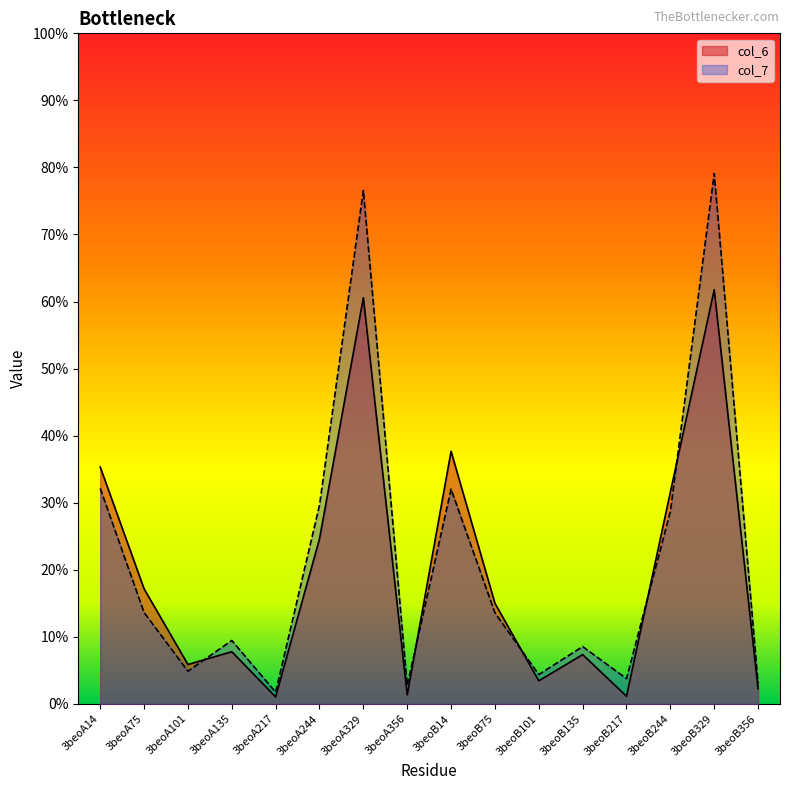

Which series has the largest total across all categories?

col_7